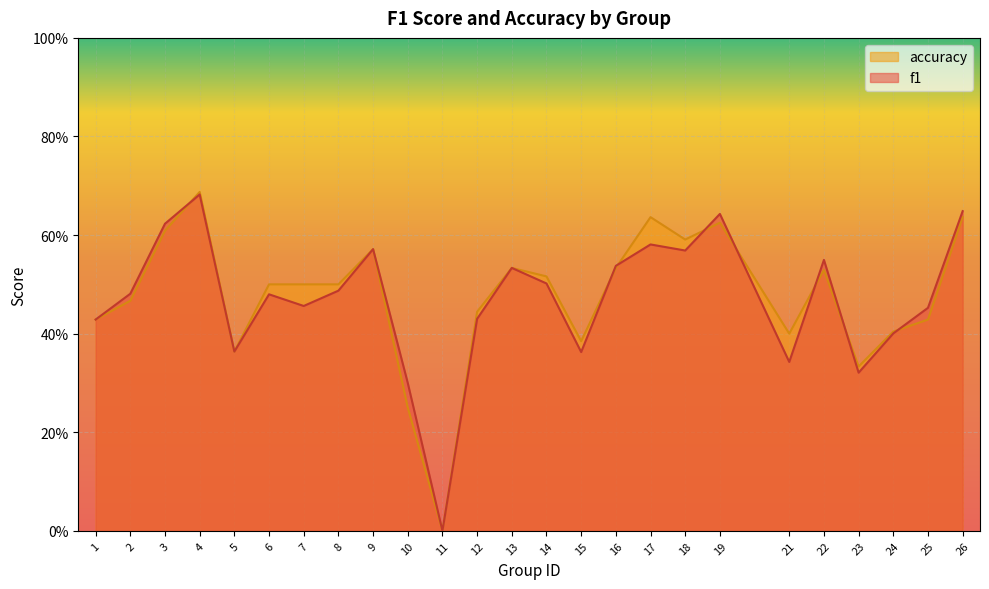

List the series in order of their peak value, lowest first.

f1, accuracy